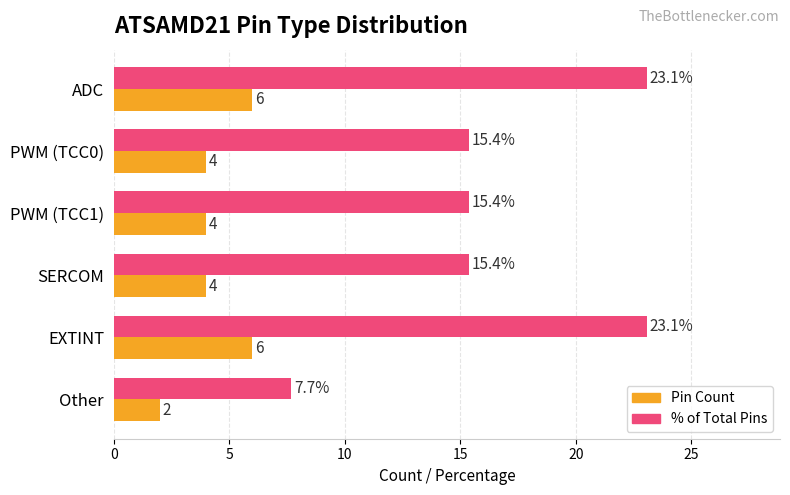

At which category does the chart reach its minimum across all series?

Other